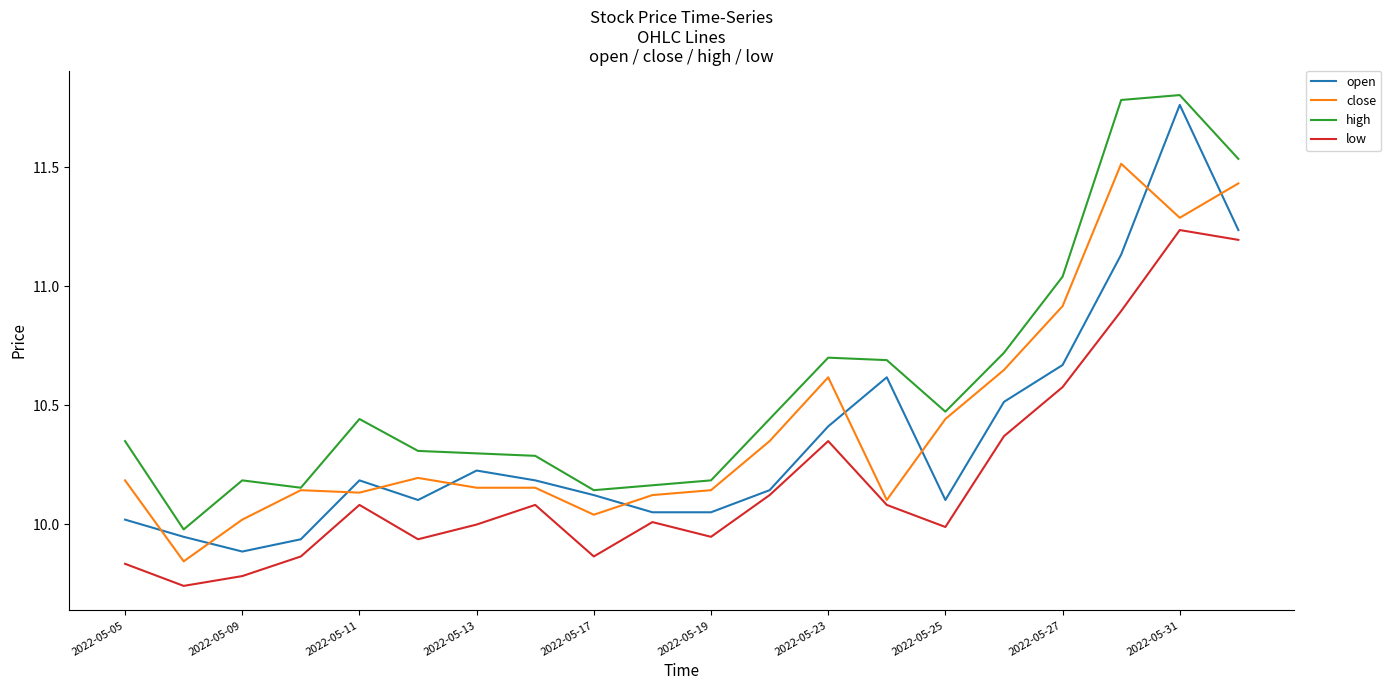

True or false: high and low intersect in this chart.

False